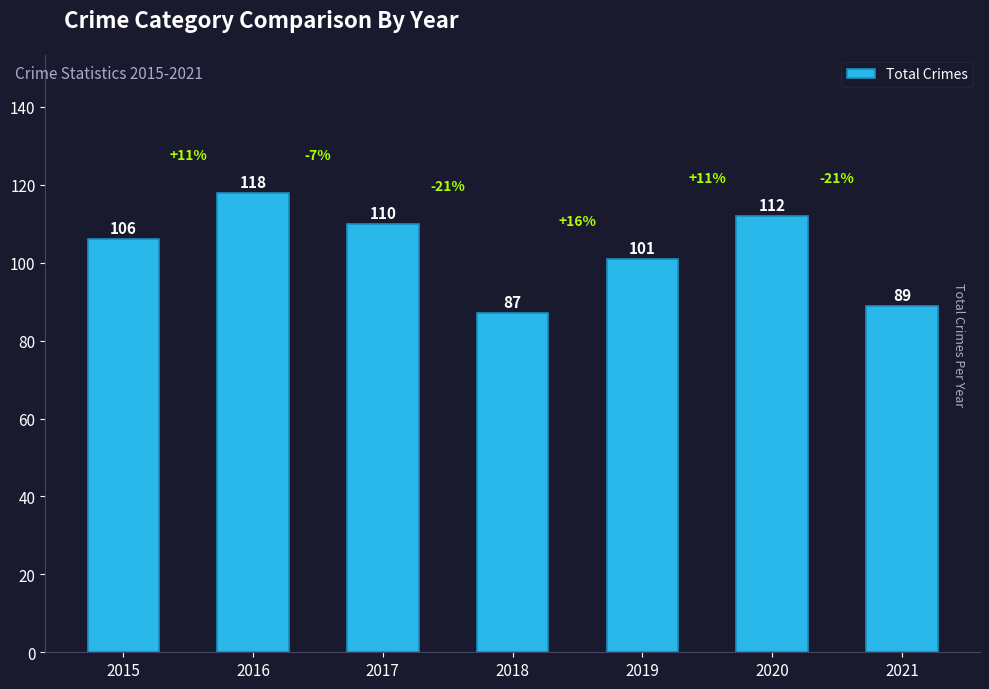

True or false: the data shows 112 at 2020.

True